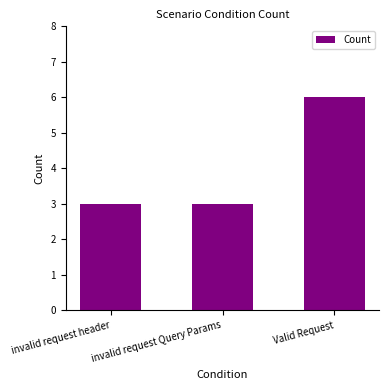

Which category has the highest value across all series?

Valid Request